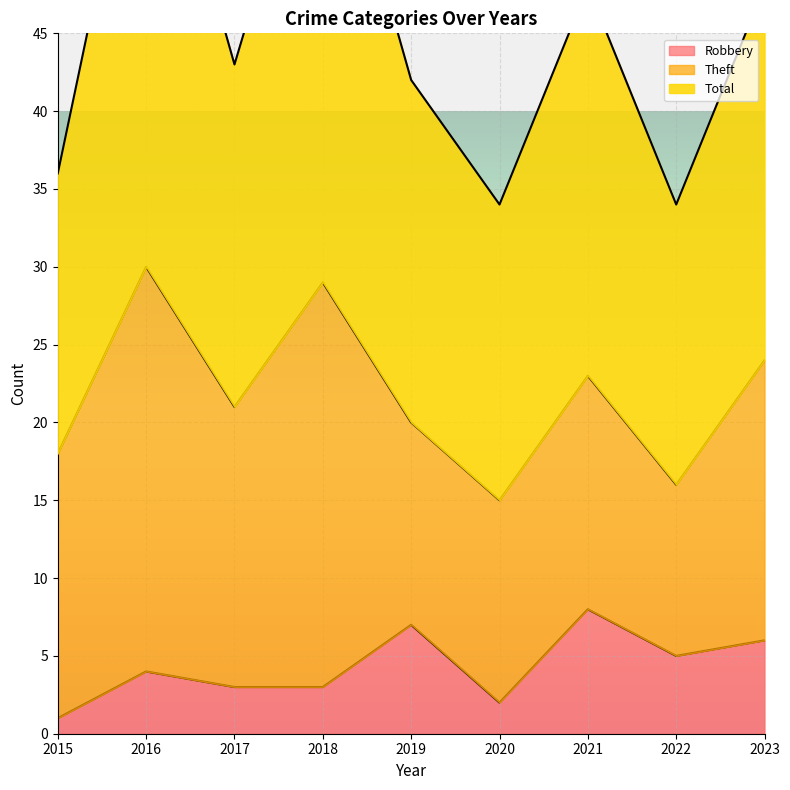

What is the maximum value for Robbery?

8